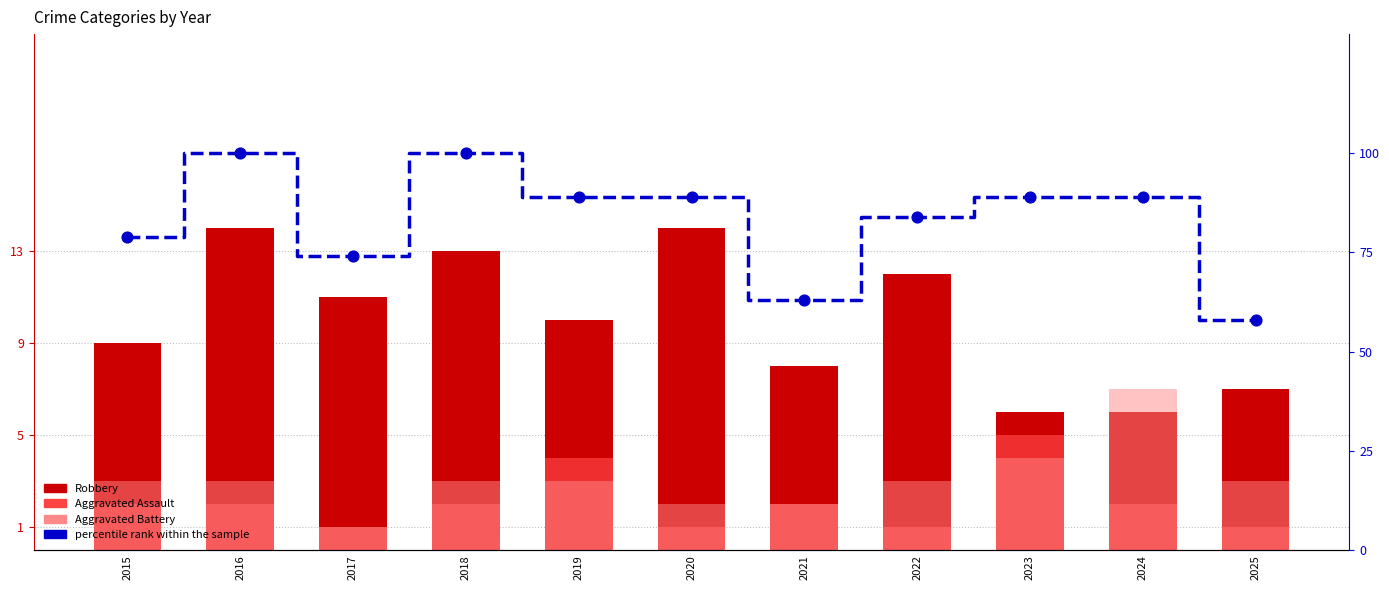

Is the value of Aggravated Assault at 2022 greater than the value of percentile rank within the sample at 2016?

No